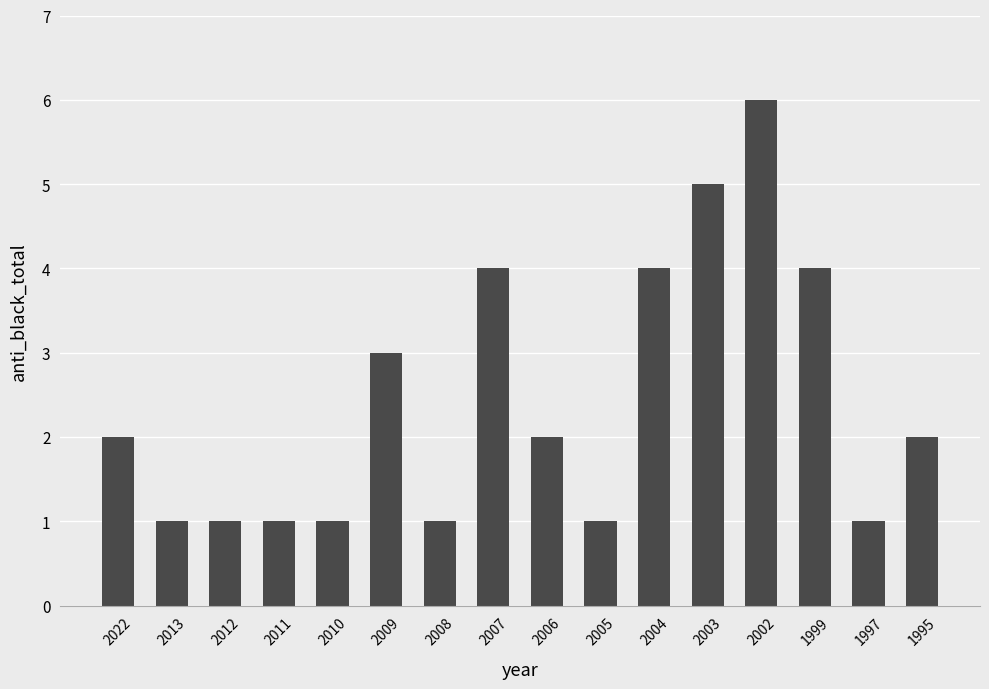

What is the approximate value at 2009?

3